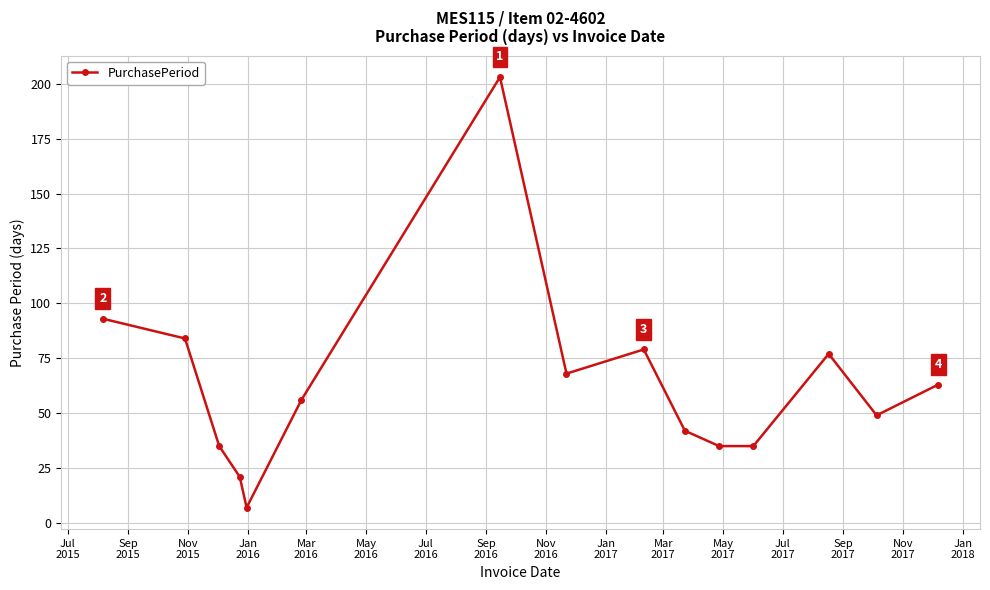

How many points are higher than both their immediate neighbors (excluding endpoints)?

3